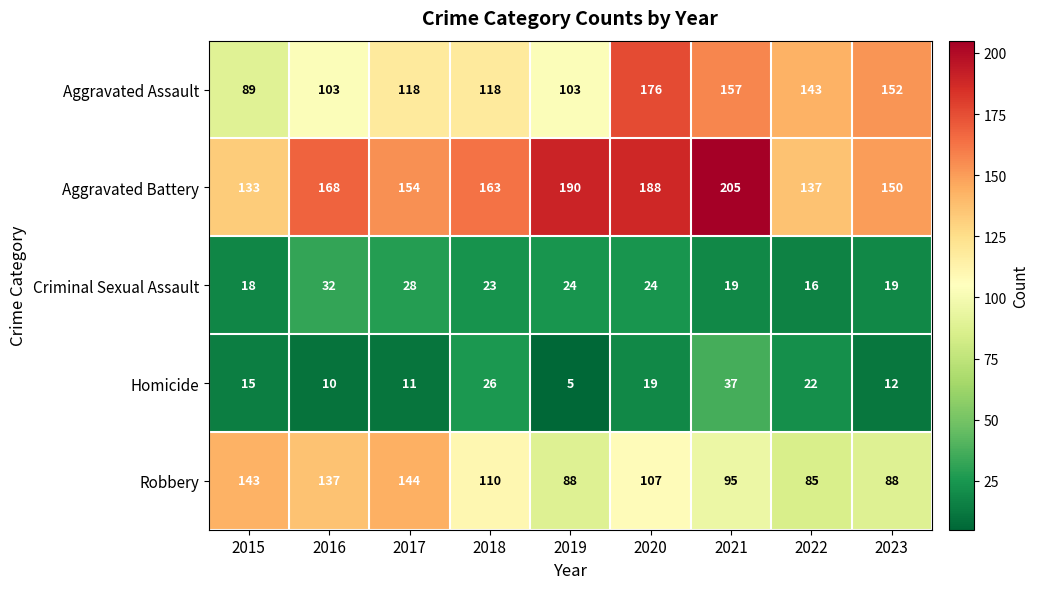

Which category has the highest value across all series?

2021